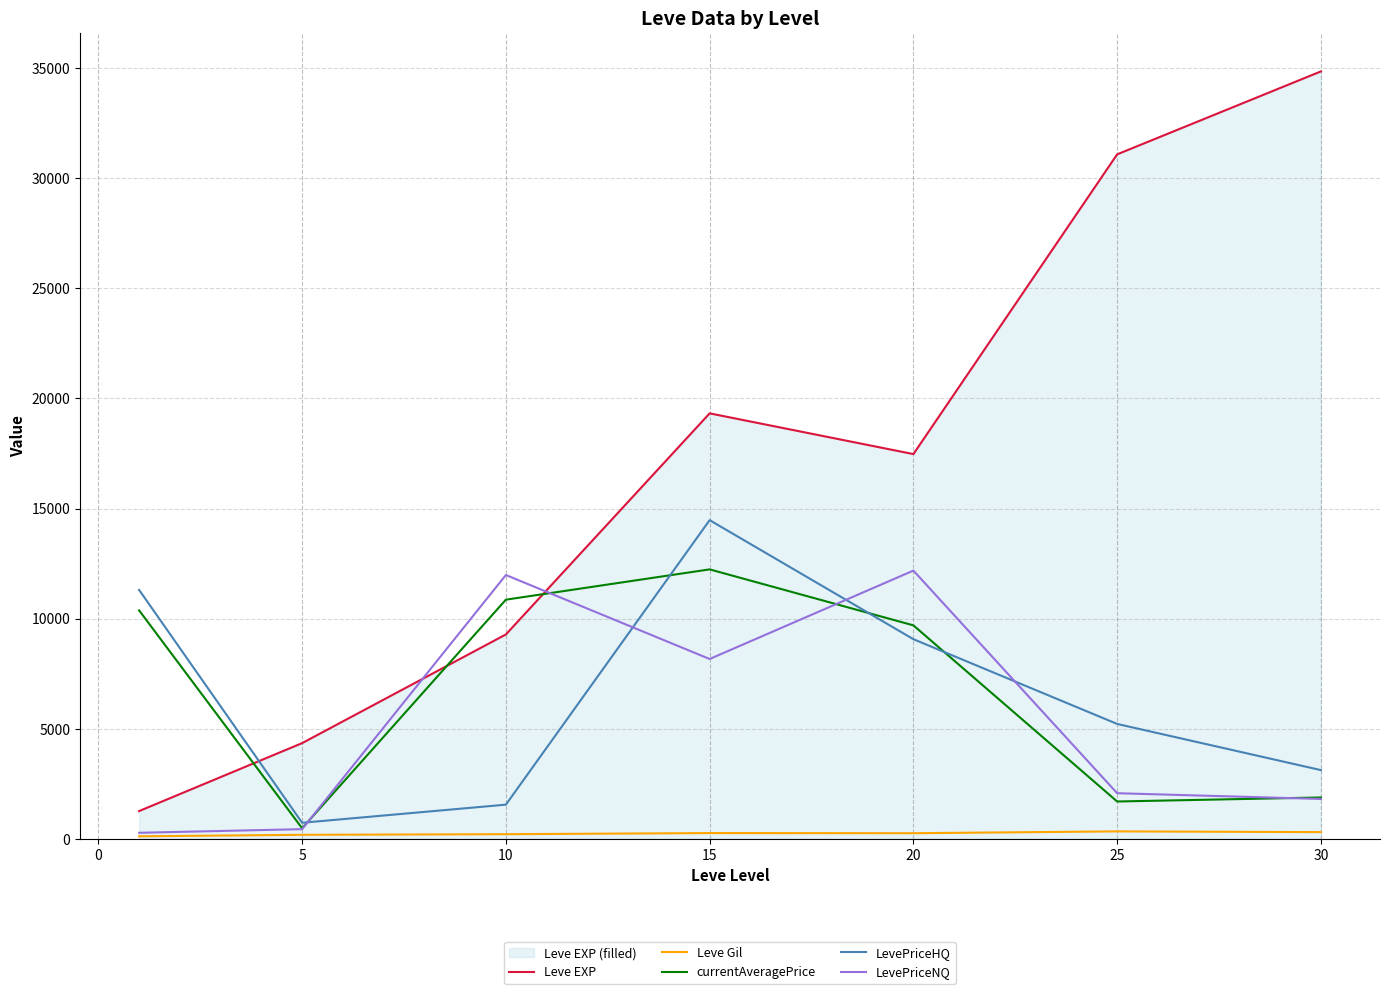

How many times do currentAveragePrice and LevePriceHQ cross each other?

4